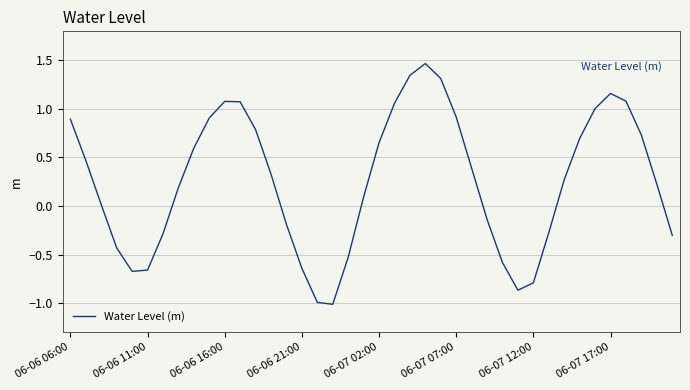

Does the chart display data point markers on the line(s)?

No